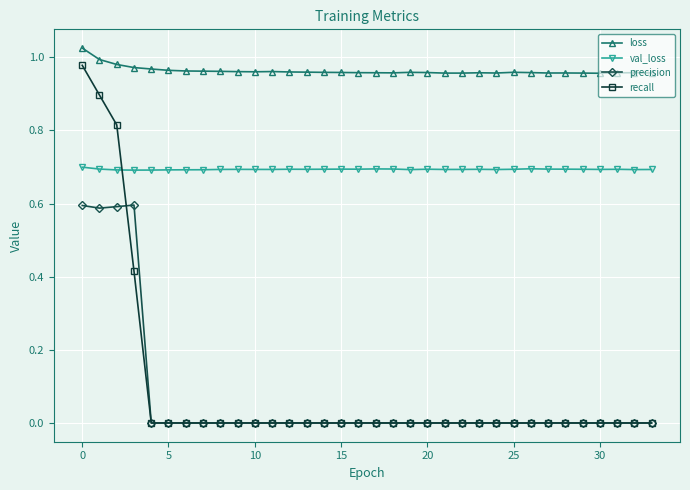

Which series has the largest range (max minus min)?

recall